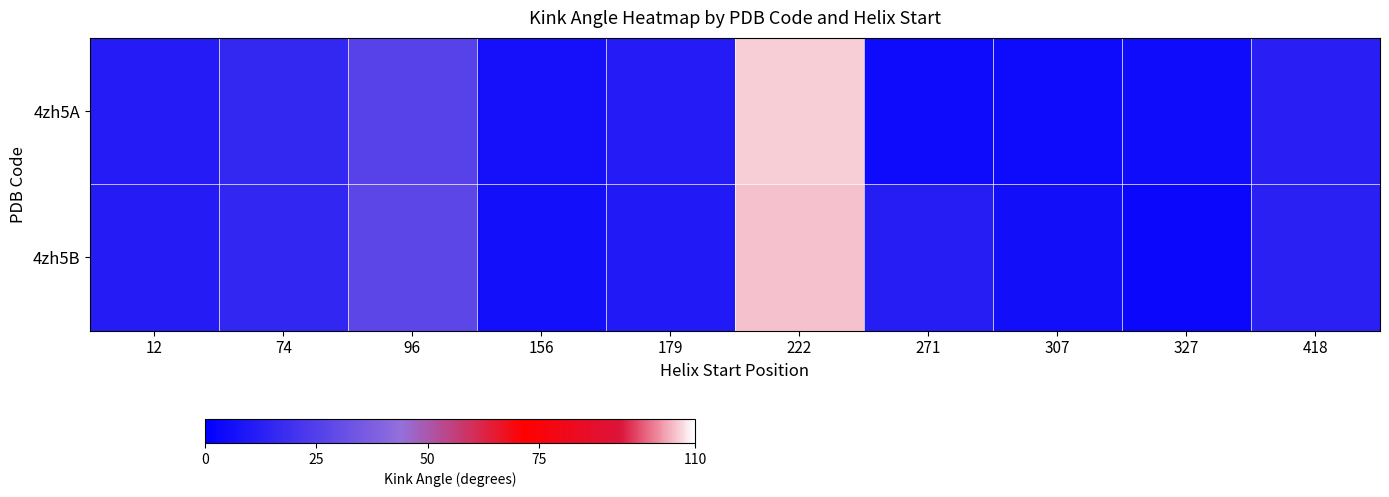

Reading left to right, list all the values displayed in this chart.

4zh5A: 12=10.9	74=15.8	96=26.3	156=6.6	179=10.9	222=106.3	271=4.3	307=4.6	327=4.7	418=12.5
4zh5B: 12=11.3	74=15.4	96=27.7	156=6.2	179=10.3	222=105.4	271=11.7	307=5.6	327=3.4	418=12.9